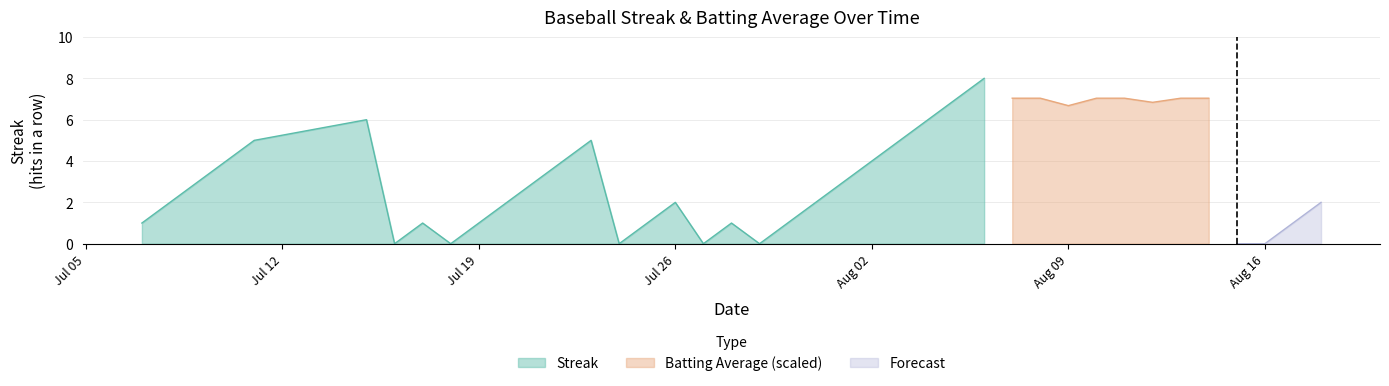

How many data points in Streak are less than 2?

16